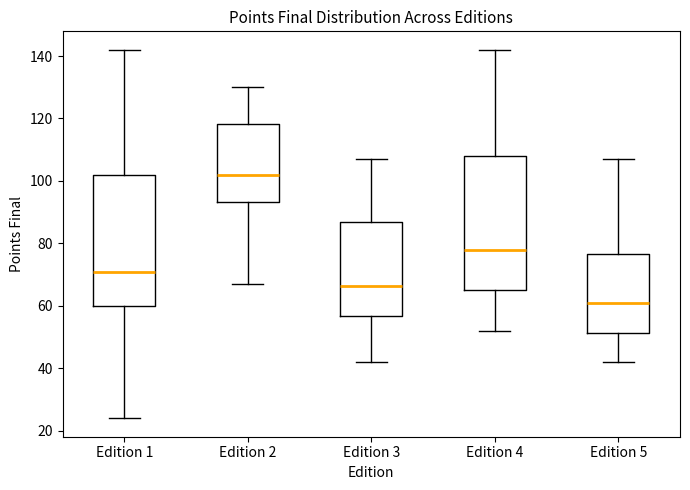

Which box has the lowest median line?

Edition 5